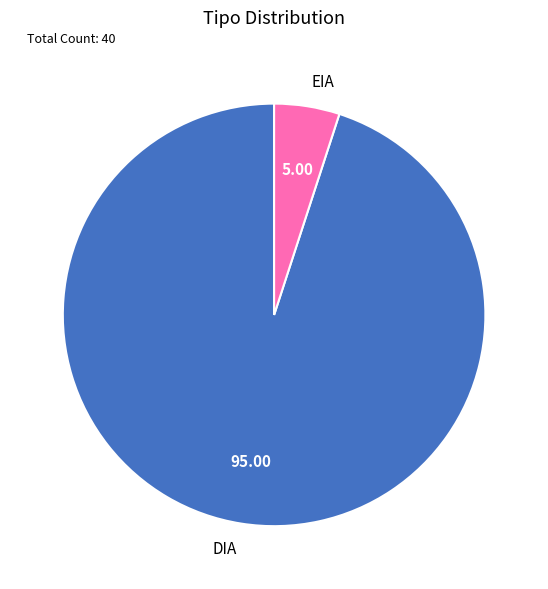

Rank the categories by value from highest to lowest.

DIA, EIA